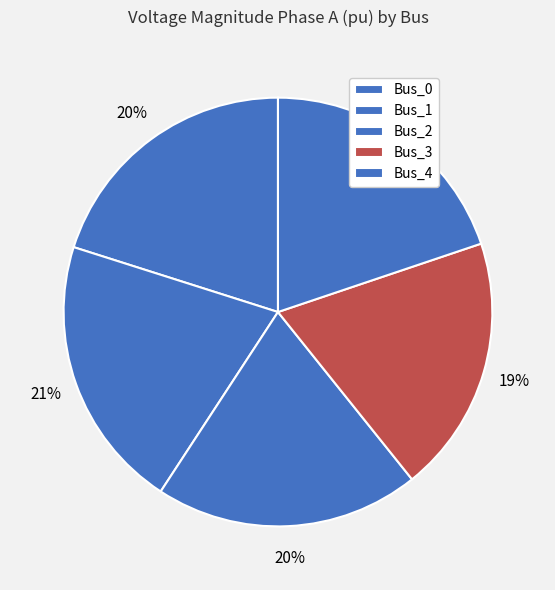

Is it true that Bus_4 is 34% of the pie?

False